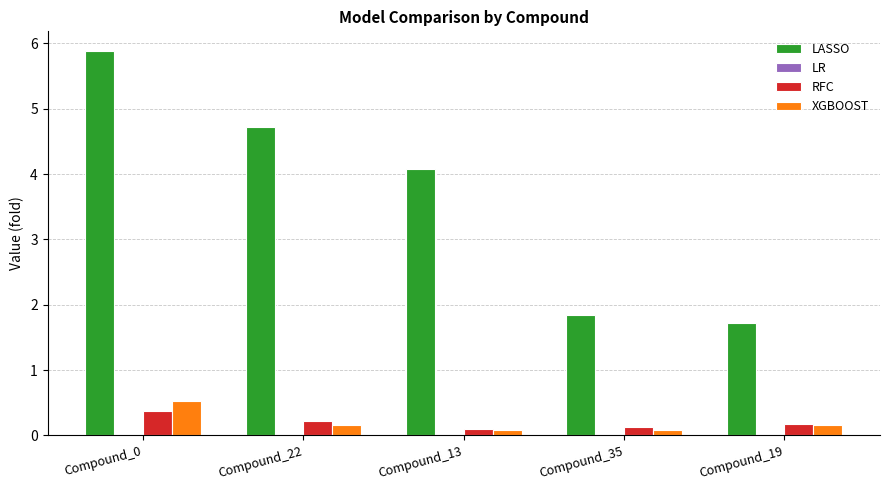

Which series has the largest total across all categories?

LASSO